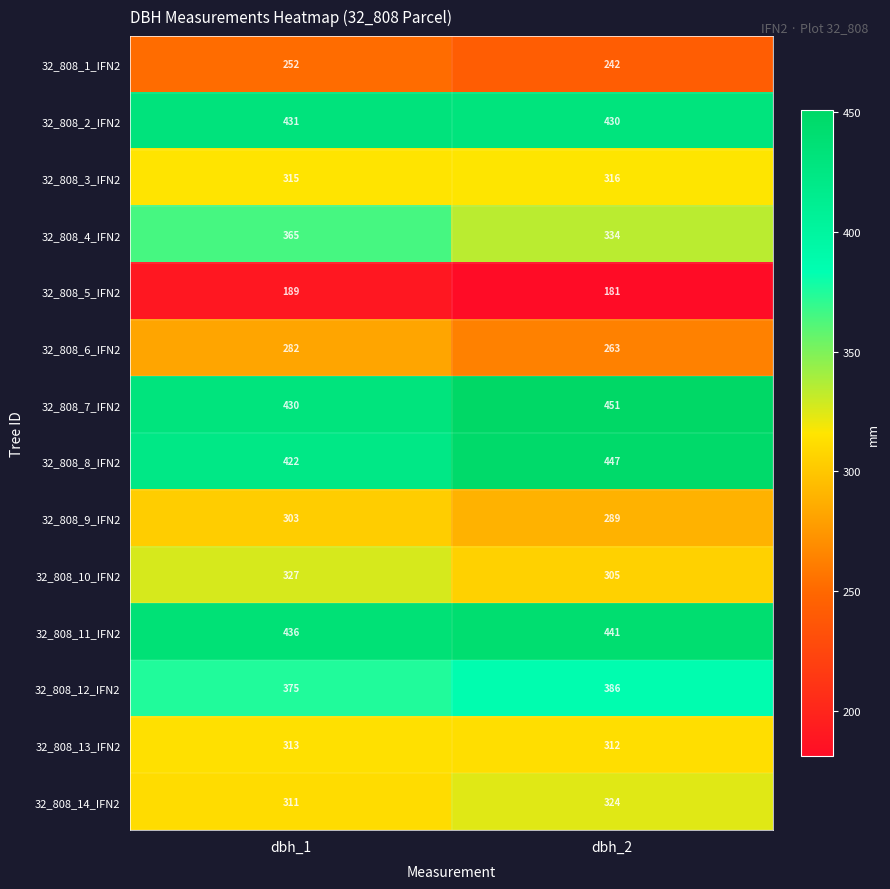

At how many categories does at least one series exceed 219?

2